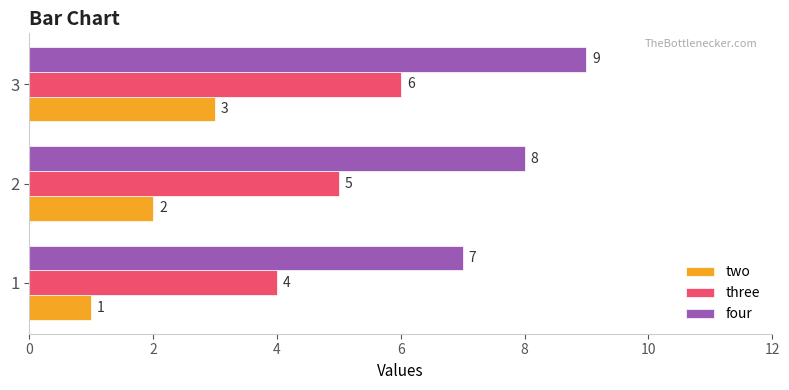

The value of two at 2 is 2. True or false?

True